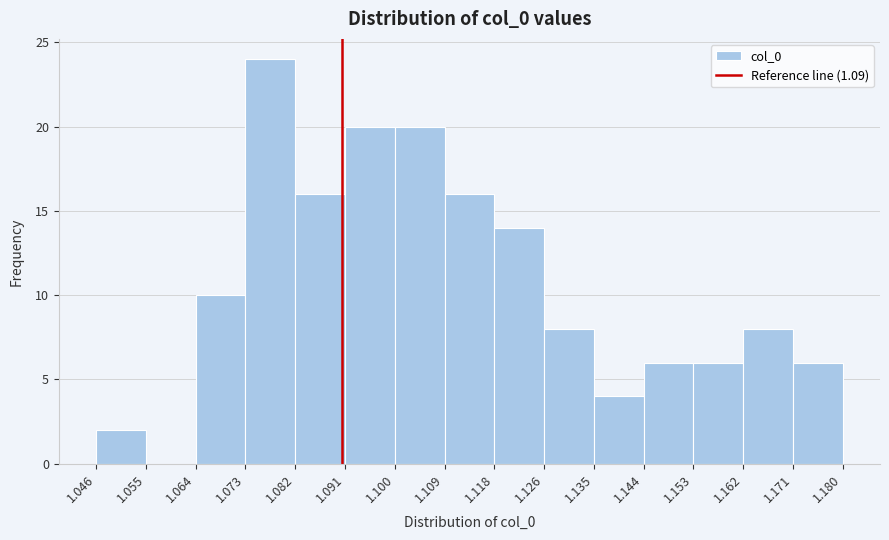

What is the height of the bar covering 1.100 to 1.109 on the x-axis? The values are not printed on the chart, so give them approximately, as read against the axis.

20